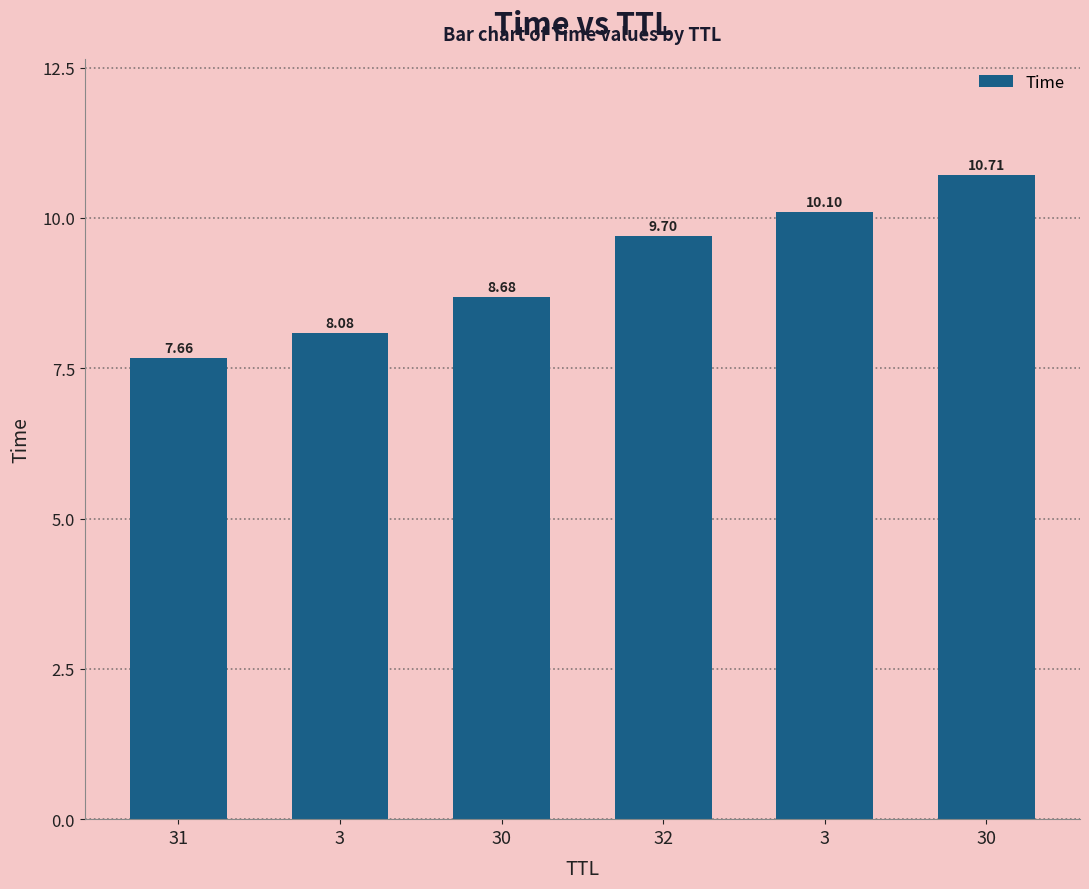

True or false: the data shows 8.7 at 30.

True